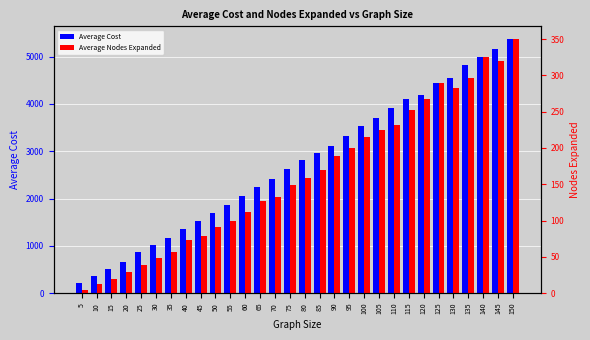

Where is Average Cost nearest to the value 2788?

80